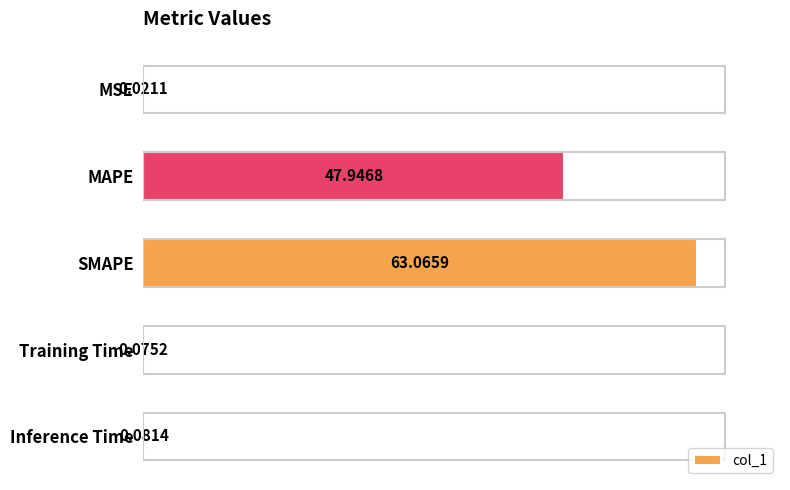

Which label corresponds to the largest value in the chart?

SMAPE